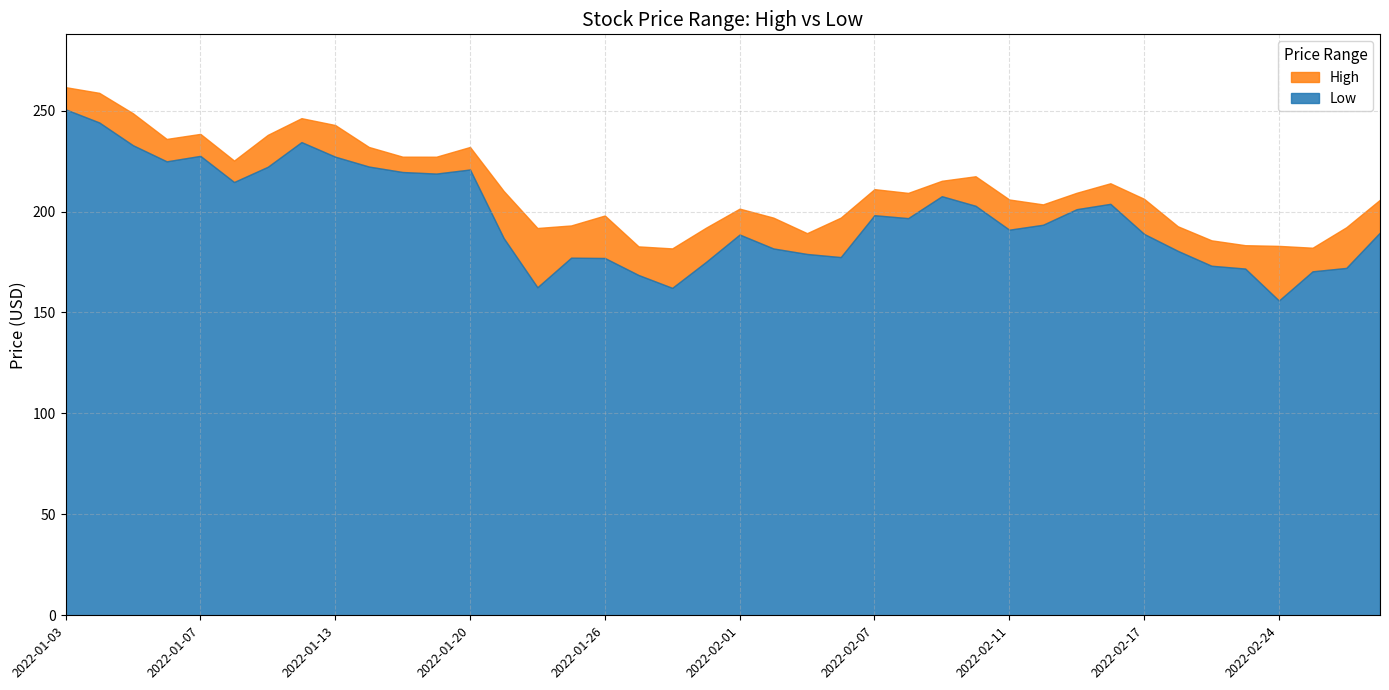

Where does the Low series first go above 193?

2022-01-03